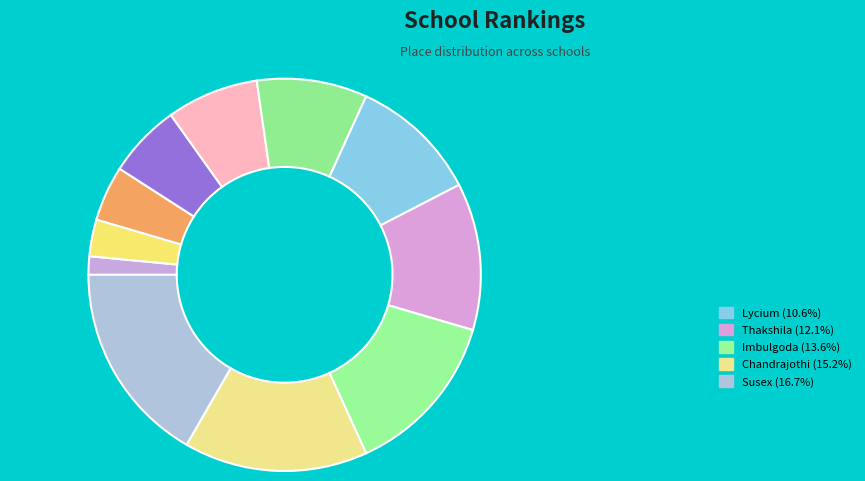

Is there any slice that represents more than half of the pie?

No